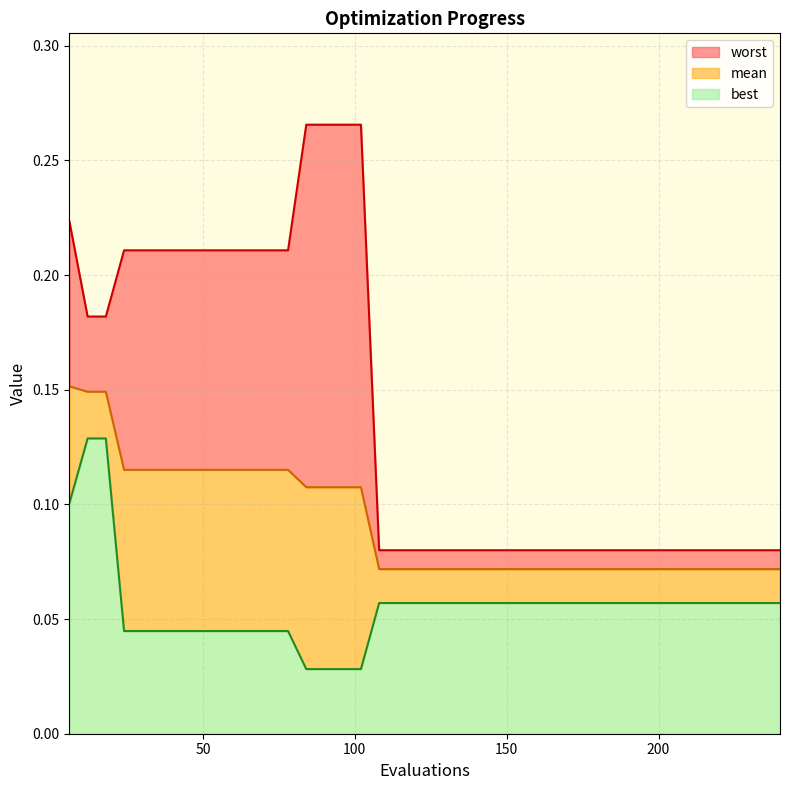

The value of mean at 23 is 0.0. True or false?

False